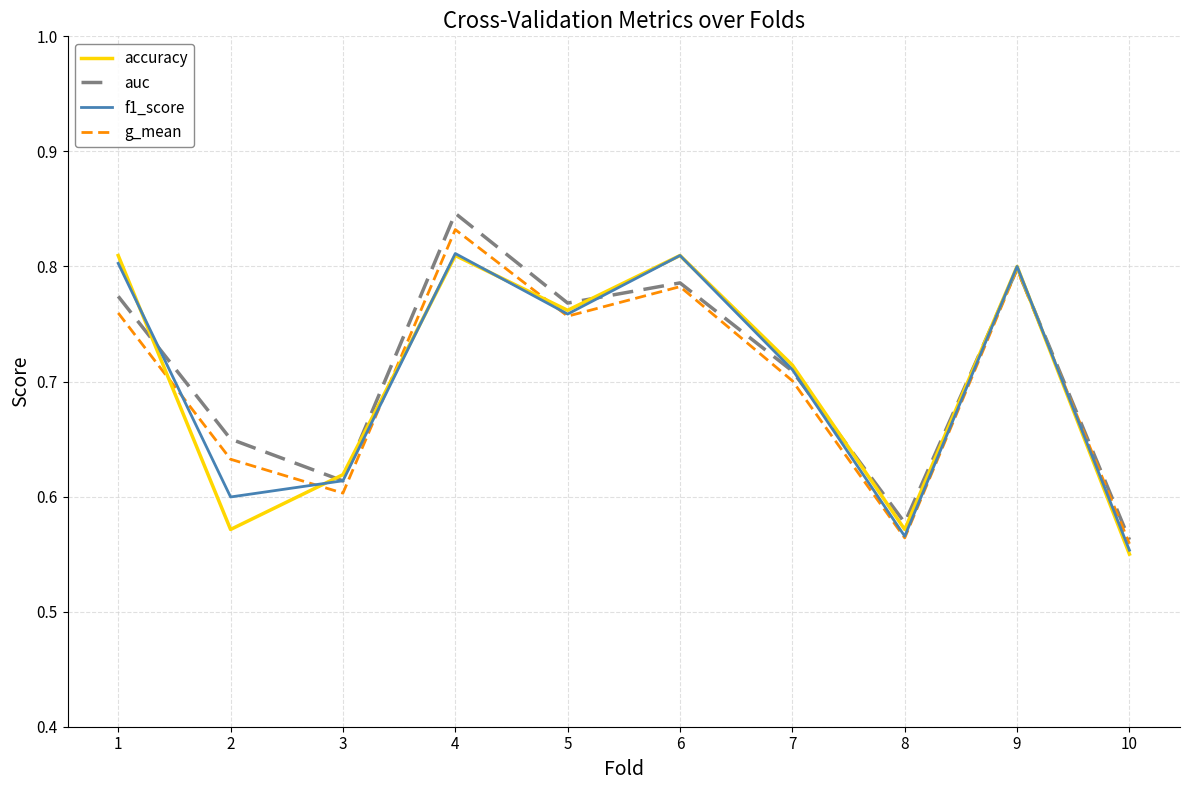

Count the auc values in the range 0 to 1.

10